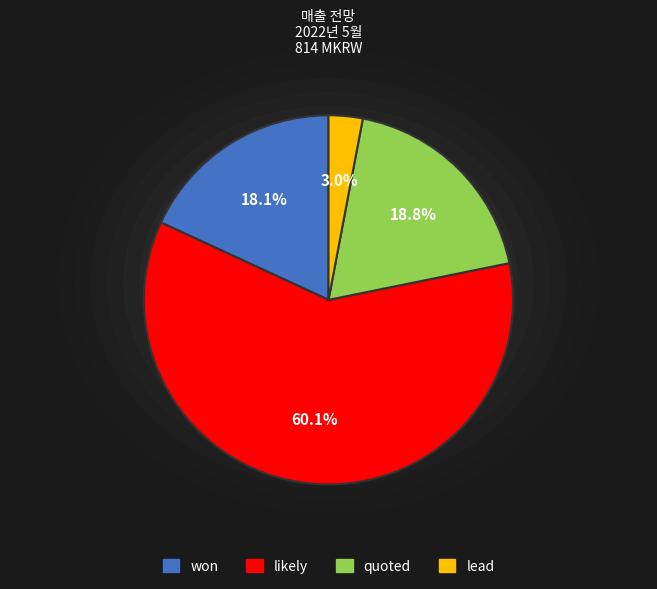

Is there any slice that represents more than half of the pie?

Yes